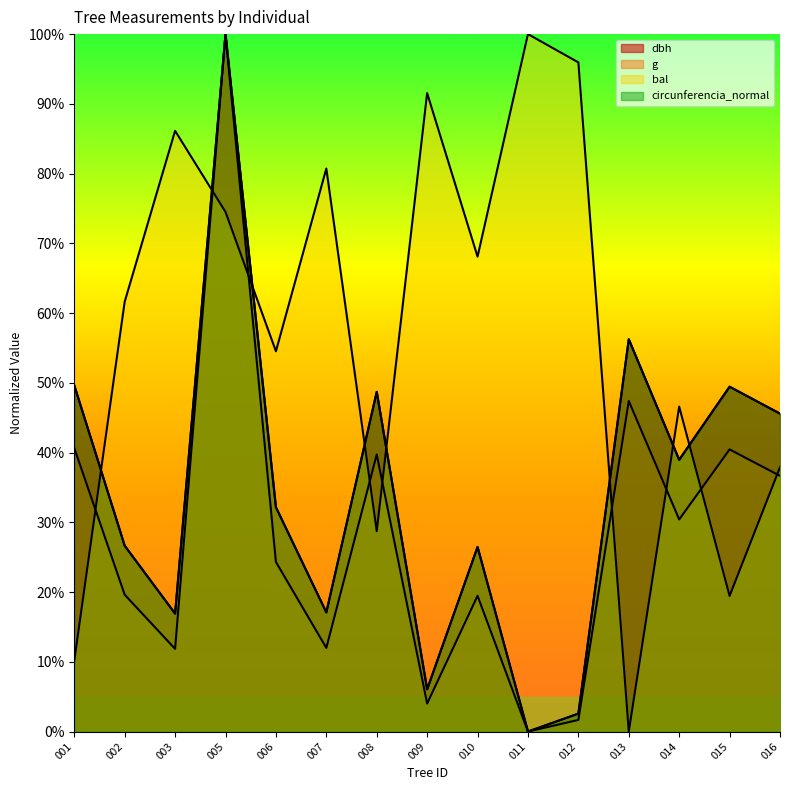

At how many categories does at least one series exceed 26?

15